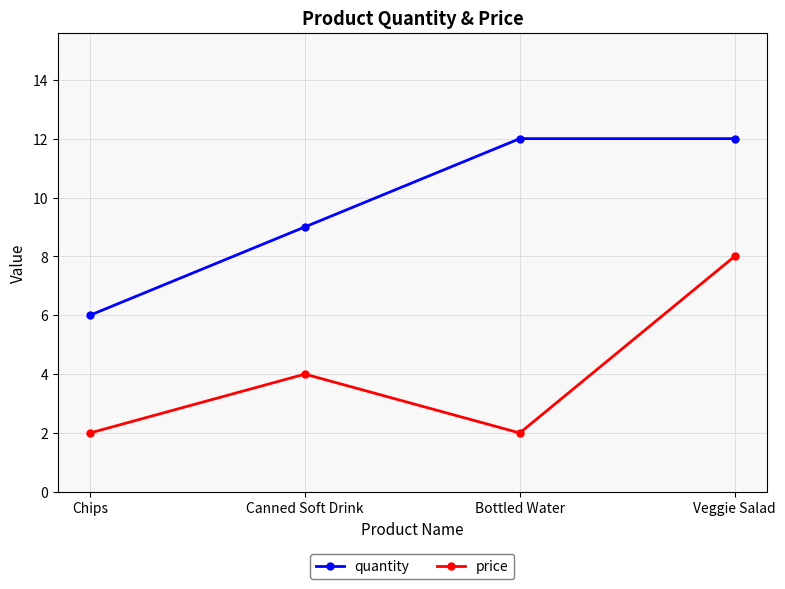

What is the label of the 2nd point from the left?

Canned Soft Drink